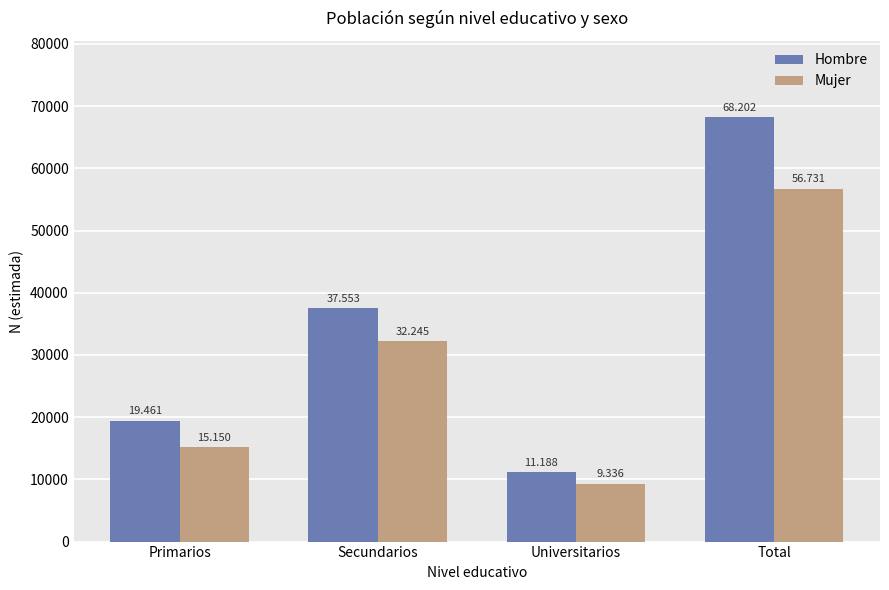

What are all the series names shown in the legend?

Hombre, Mujer